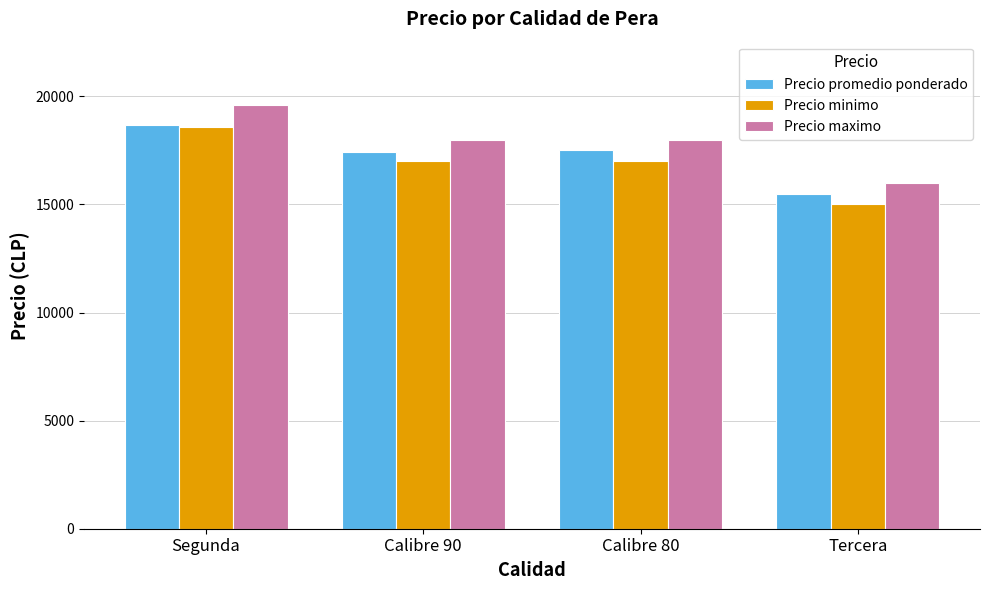

What is the value of the Precio maximo bar at the 2nd from the left?

18000